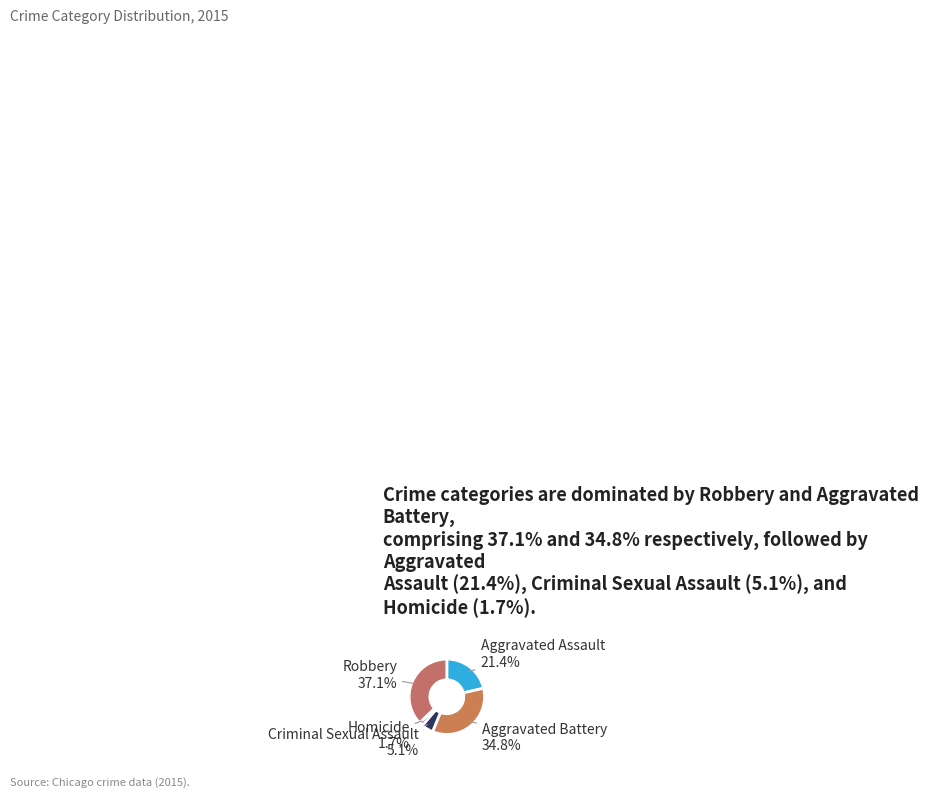

How many slices are in this pie chart?

5